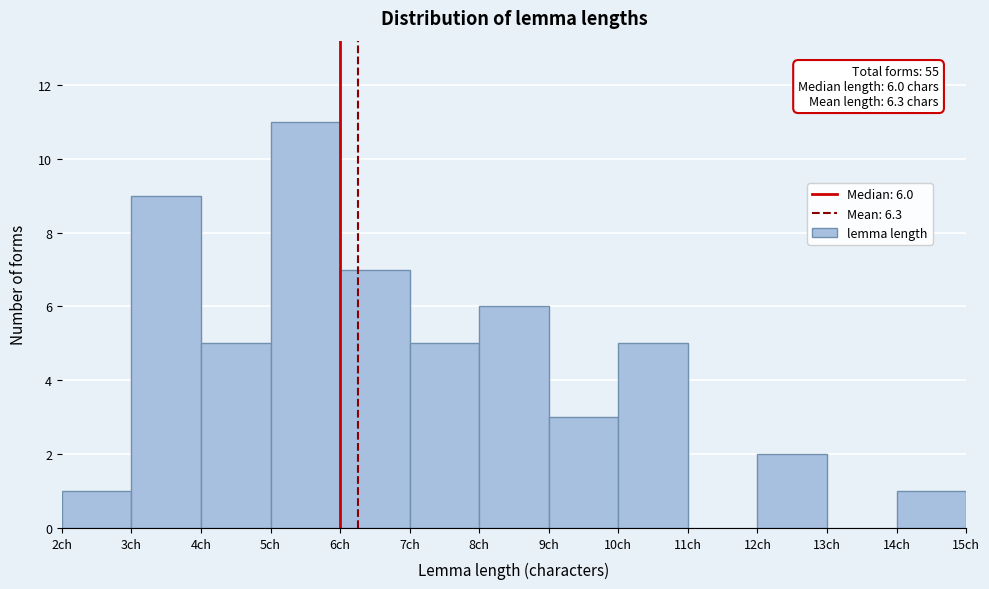

Over which range of the x-axis is the bar tallest?

5 to 6